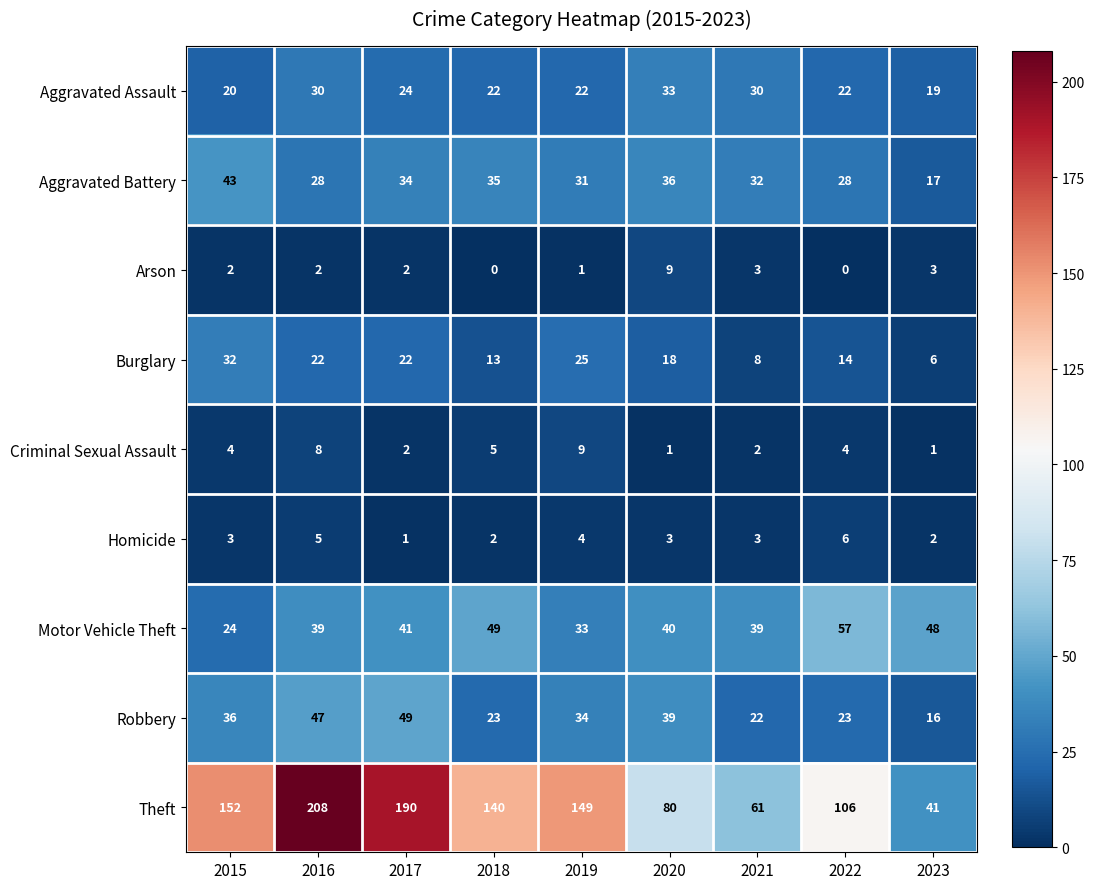

What is the spread (max minus min) of values at 2017?

189